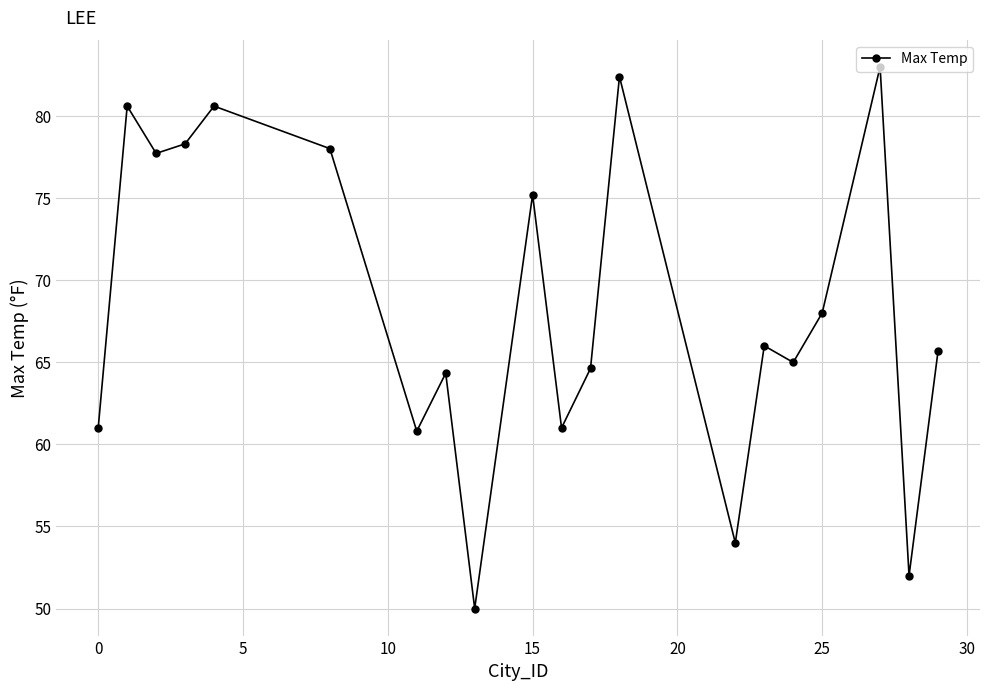

What is the minimum value shown in the chart?

50.0